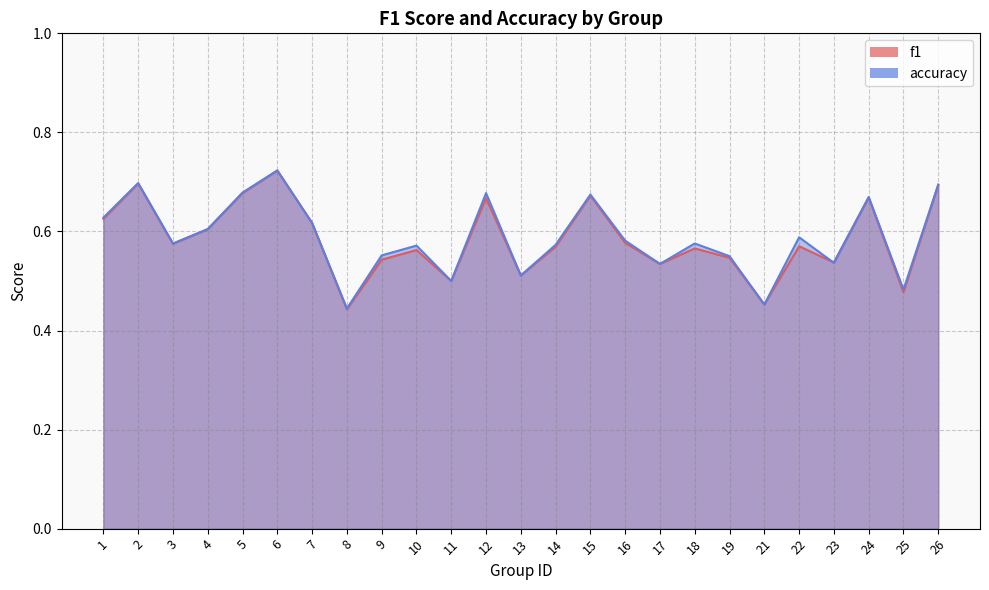

How many intersections are there between f1 and accuracy?

4